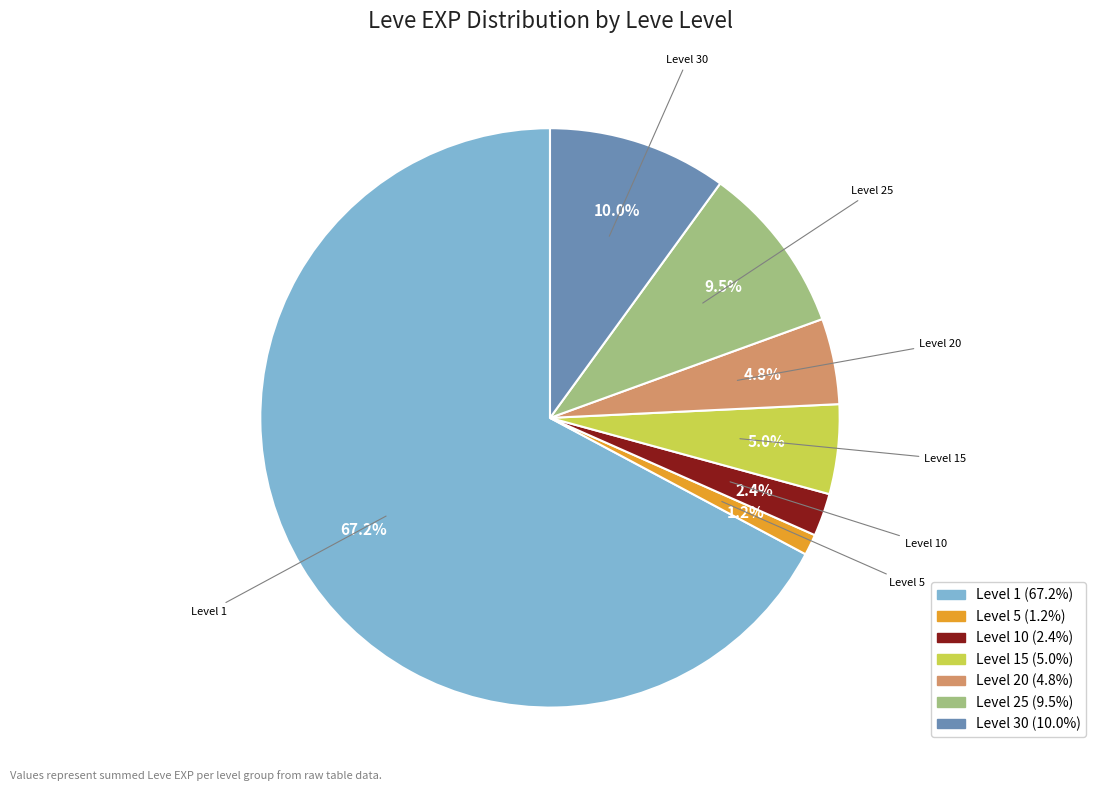

How many segments does this pie chart have?

7